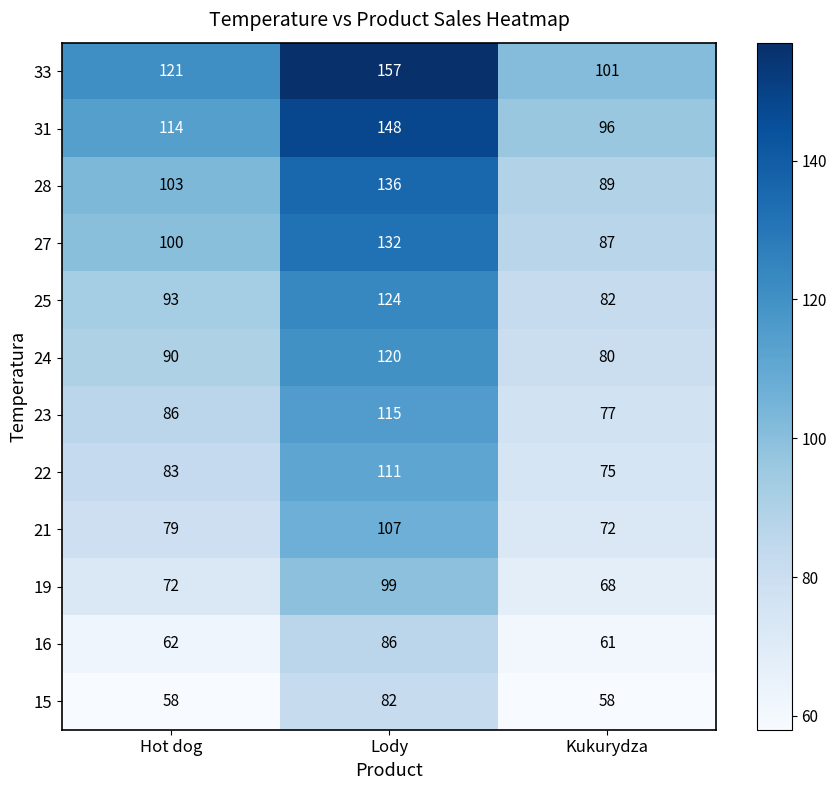

List the series in order of their peak value, highest first.

33, 31, 28, 27, 25, 24, 23, 22, 21, 19, 16, 15